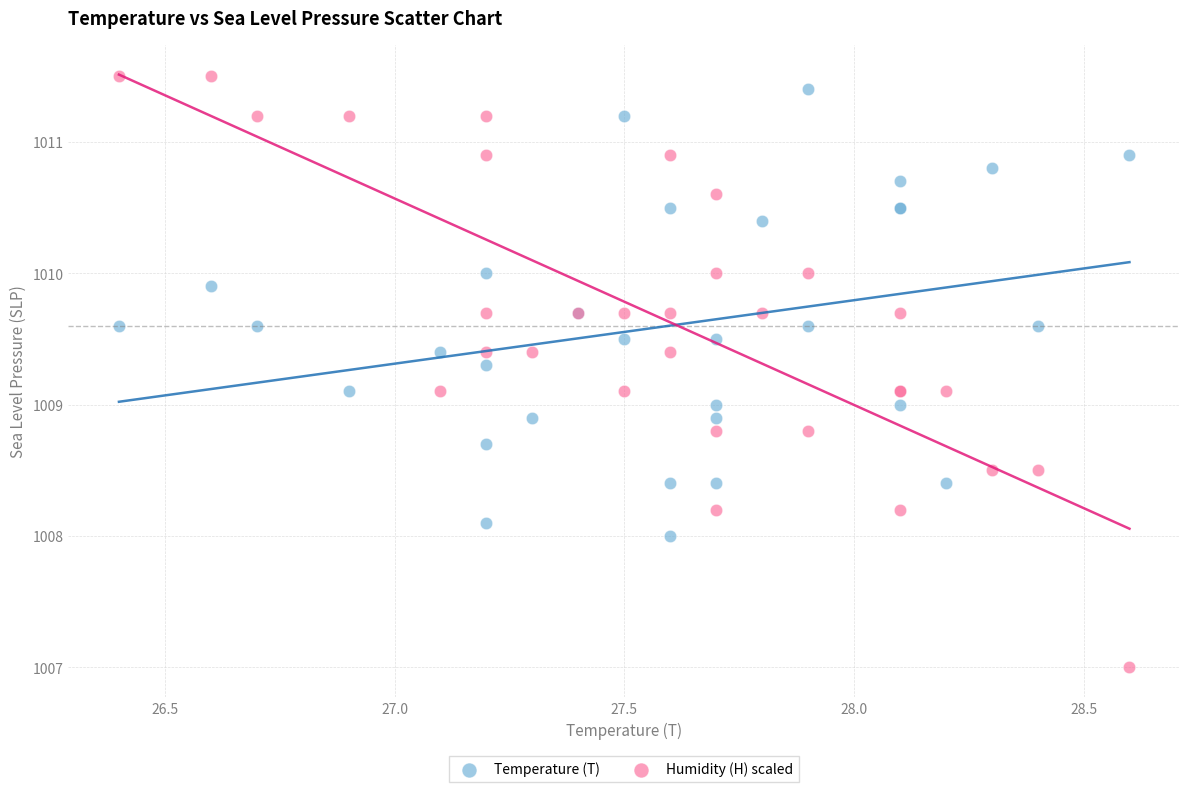

Which series reaches the minimum Y coordinate?

Humidity (H) scaled